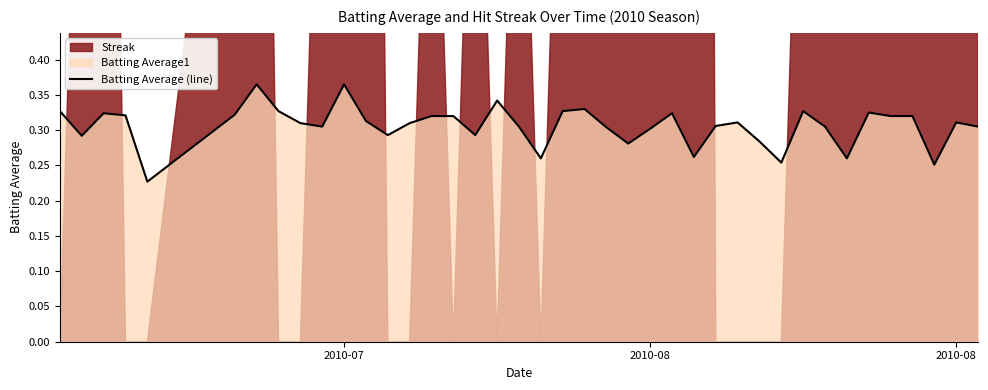

What is the difference between the second highest and minimum values?

0.1